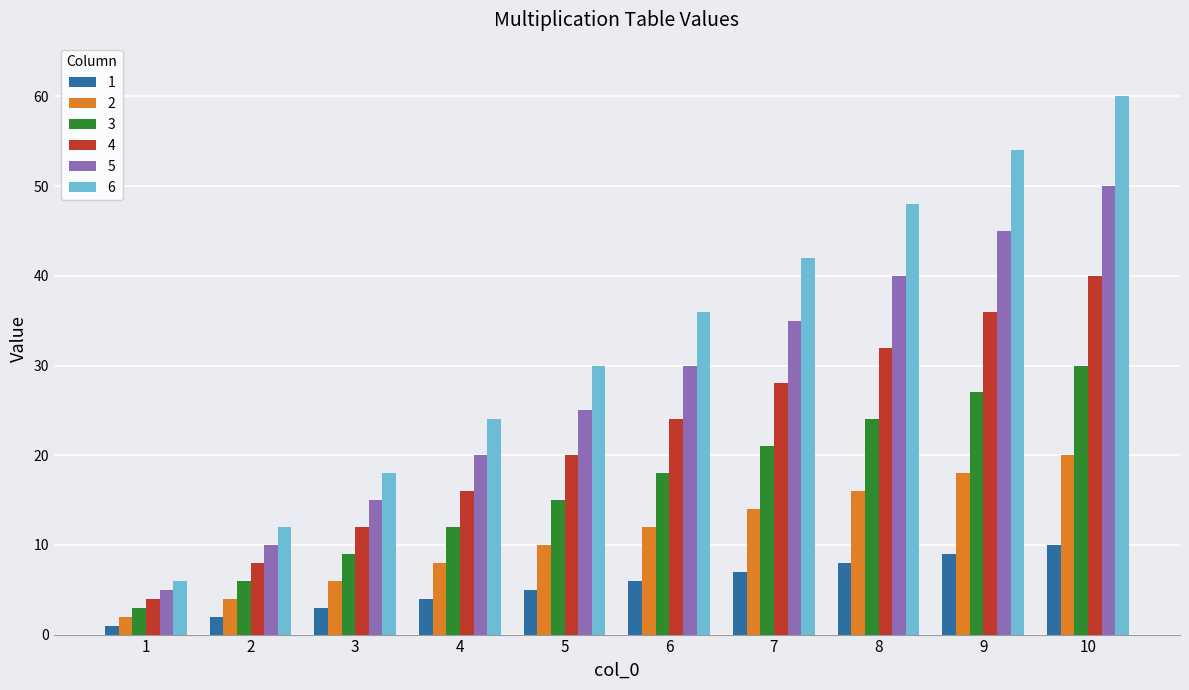

Which series has the largest range (max minus min)?

6